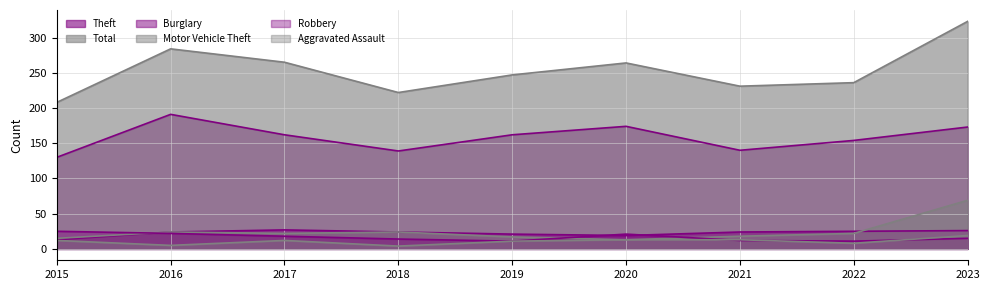

True or false: Total and Theft intersect in this chart.

False